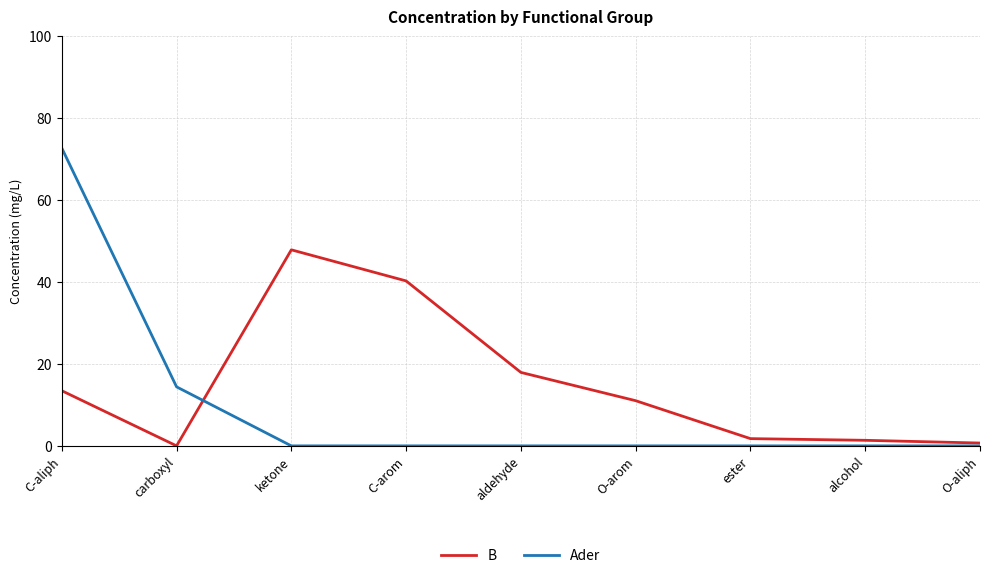

Which series has the widest spread of values?

Ader